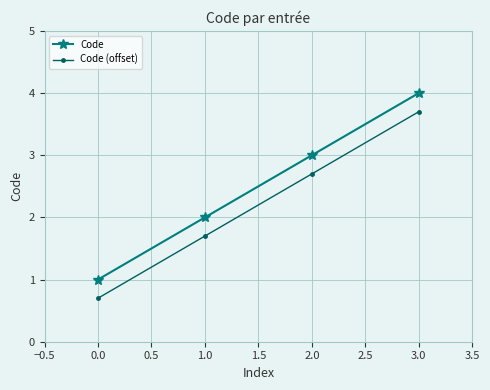

Is the value of Code (offset) at 1.0 greater than the value of Code at 3.0?

No